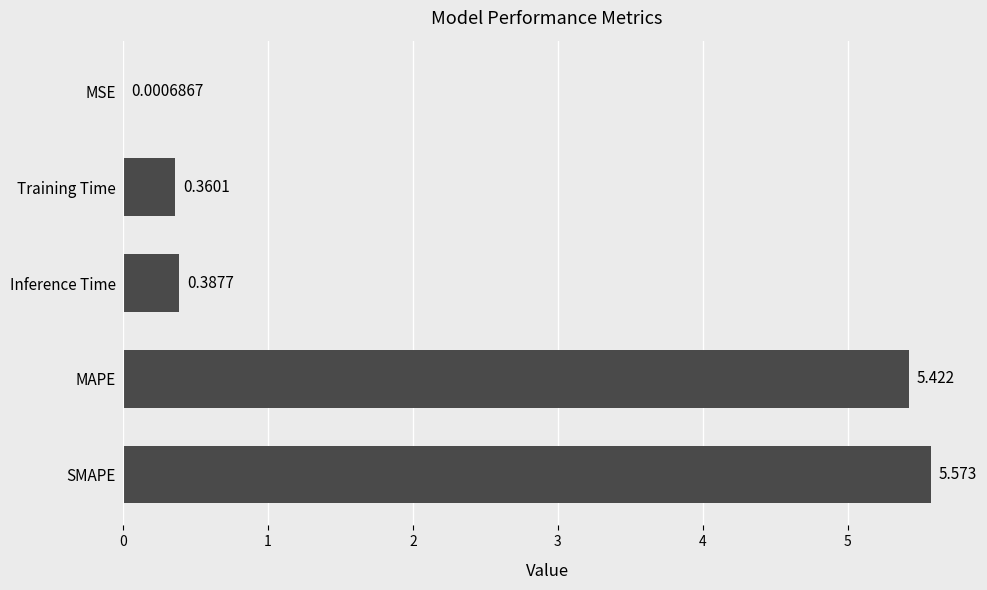

Between SMAPE and Inference Time, which is larger?

SMAPE